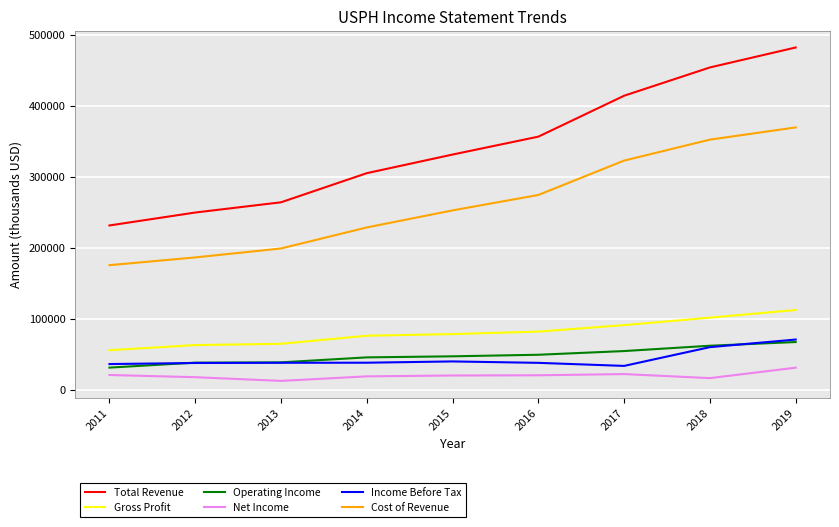

What are all the series names shown in the legend?

Total Revenue, Gross Profit, Operating Income, Net Income, Income Before Tax, Cost of Revenue